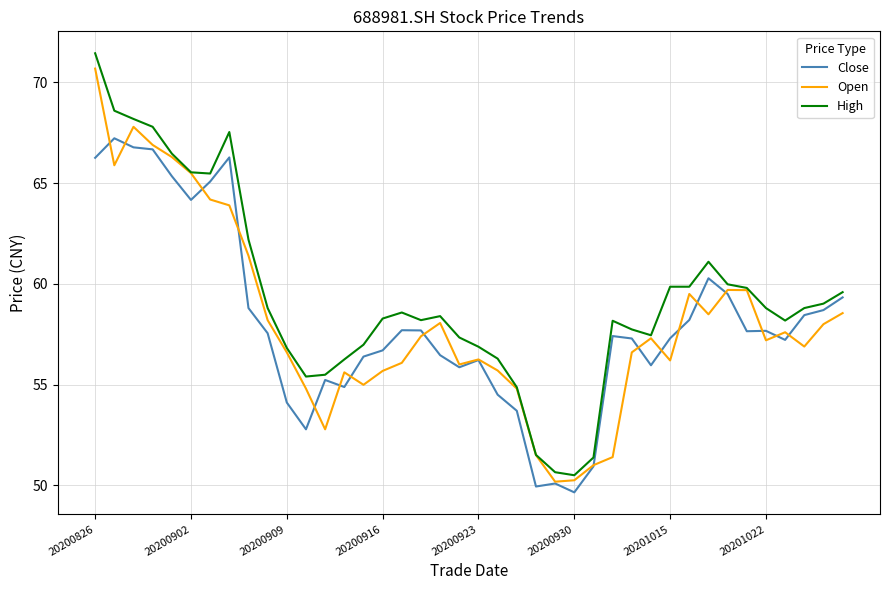

Which series has the widest spread of values?

High